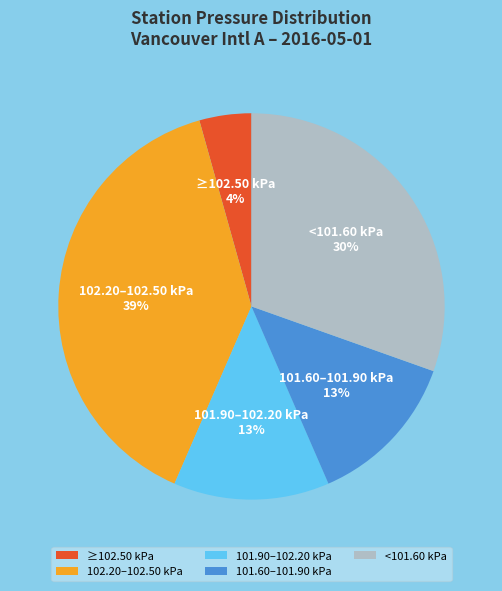

What is the largest slice in the pie chart?

102.20–102.50 kPa